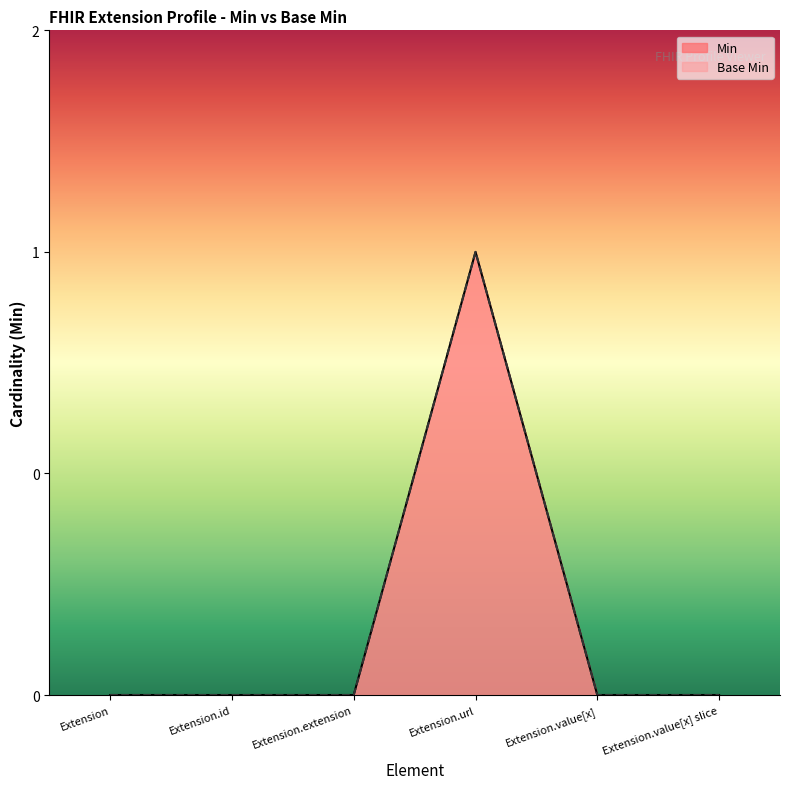

How many lines are shown in the chart?

2